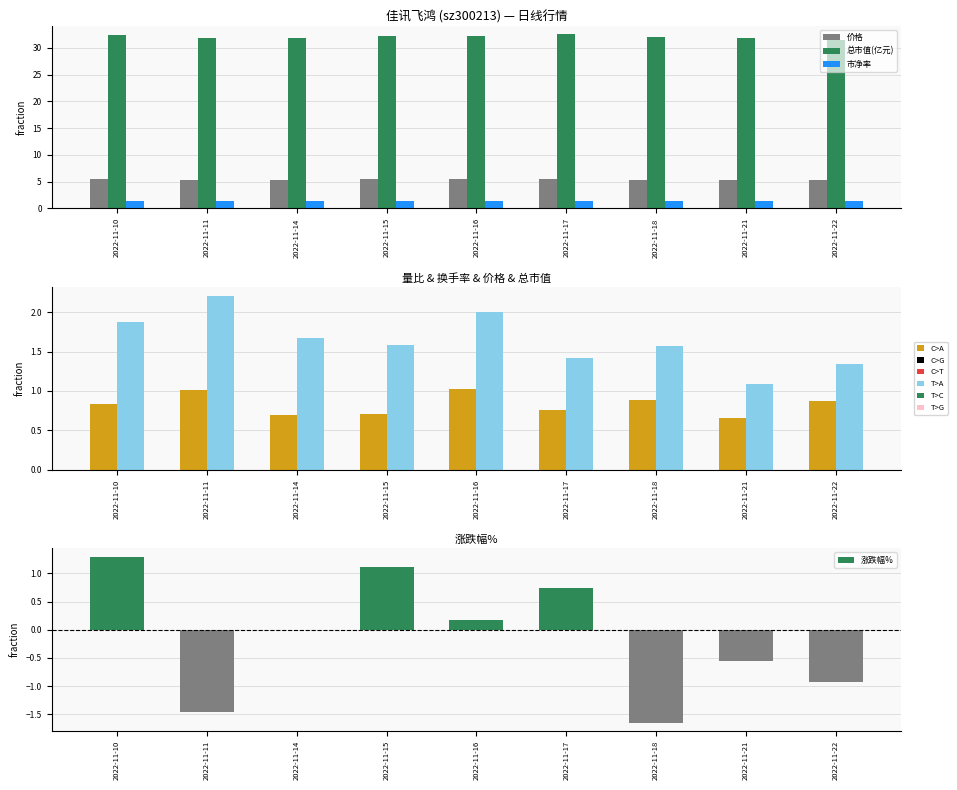

List the series in order of their peak value, lowest first.

量比, 市净率, 换手率, 价格, 总市值(亿元)